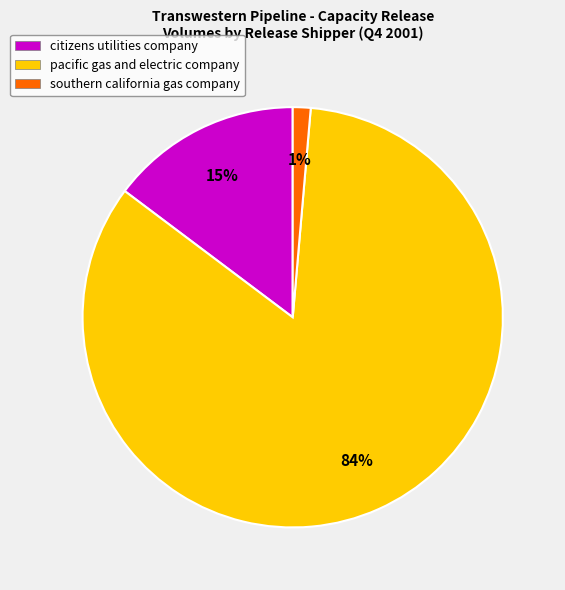

What percentage is the pacific gas and electric company slice, to the nearest percent?

84%